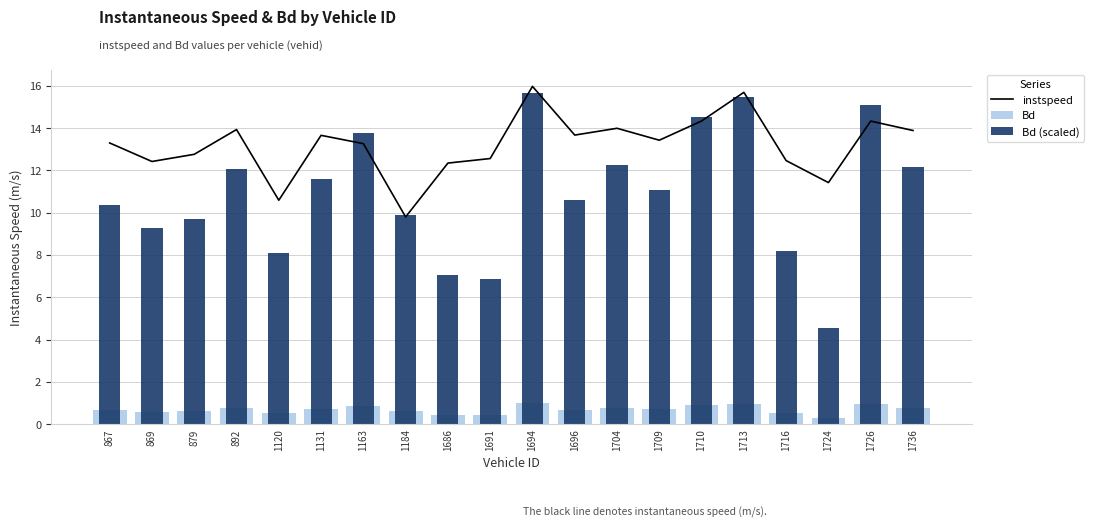

List the series in order of their overall mean, highest first.

instspeed, Bd (scaled), Bd